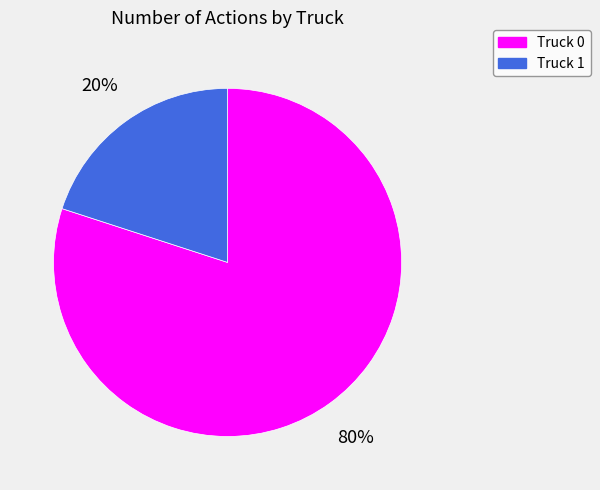

To the nearest percent, what percentage of the pie is Truck 0?

80%